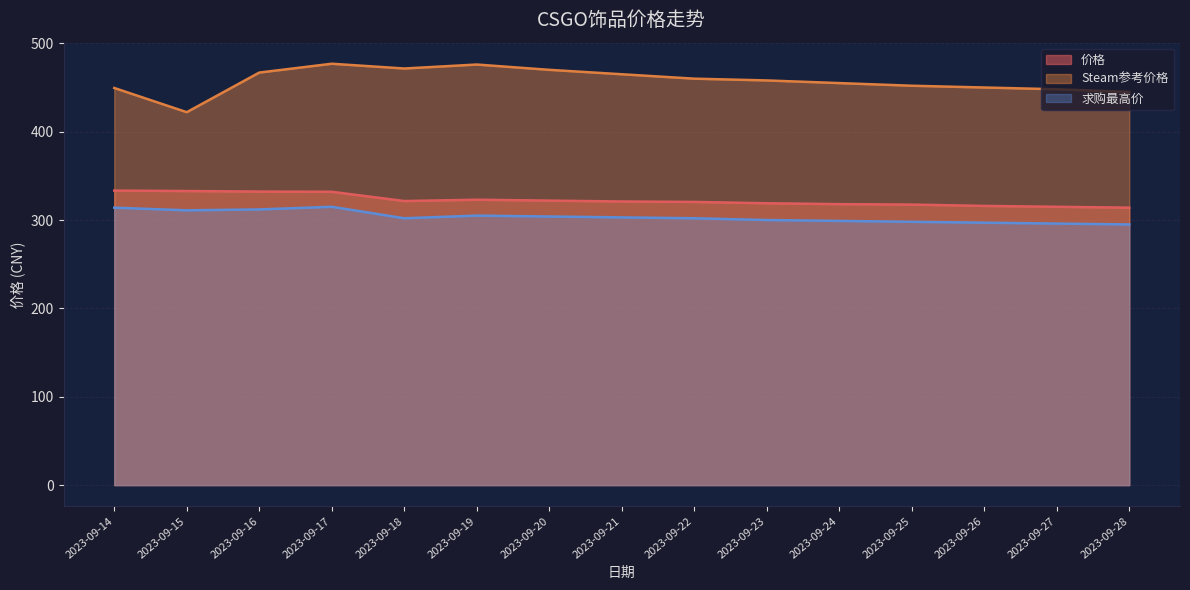

At which category does Steam参考价格 reach its first local peak?

2023-09-17